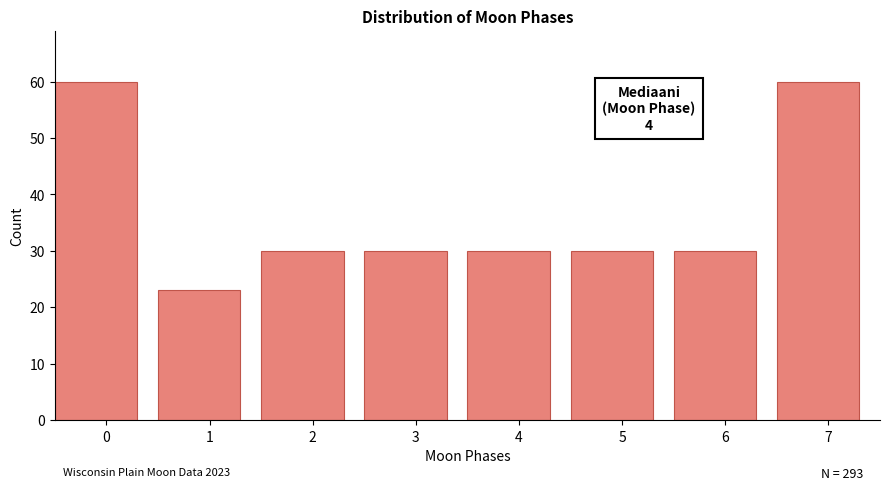

Reading left to right, extract all data points from this chart.

60	23	30	30	30	30	30	60